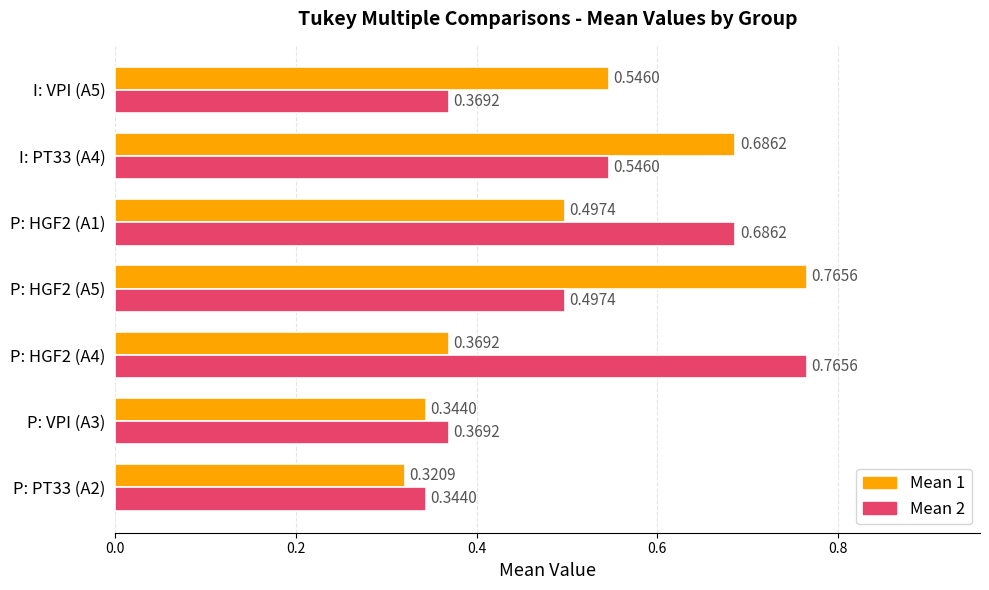

List the series in order of their overall mean, highest first.

Mean 2, Mean 1